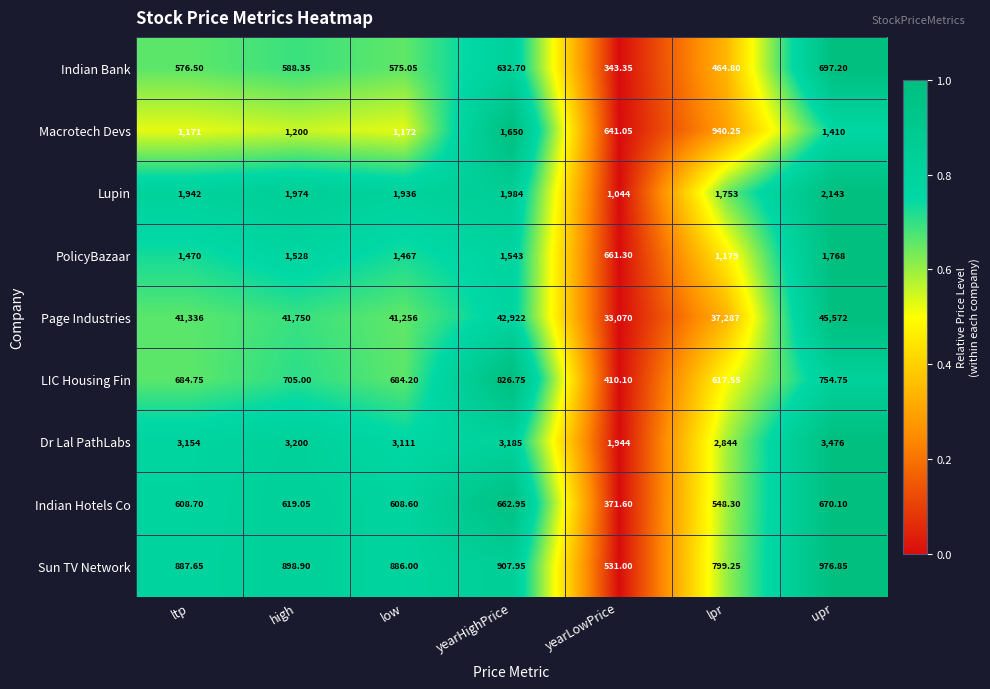

At which label is LIC Housing Fin closest to 618?

lpr